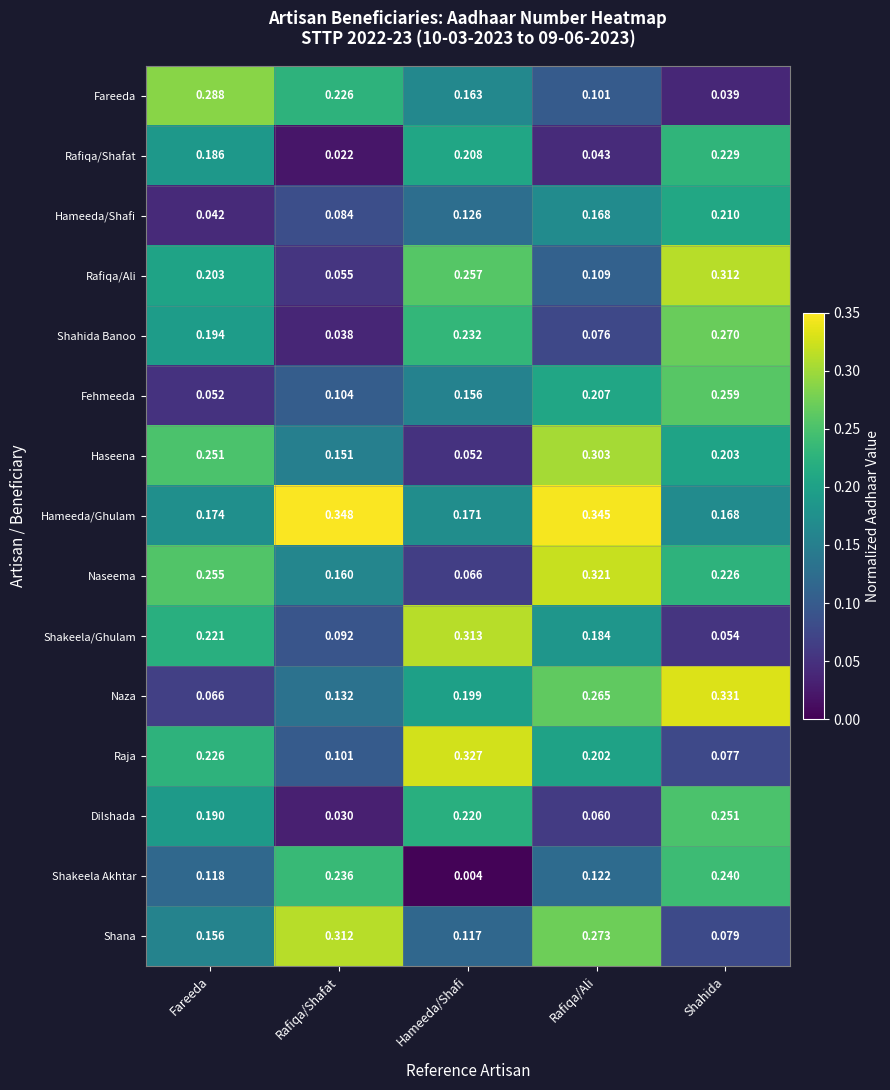

At how many categories does at least one series exceed 0?

5